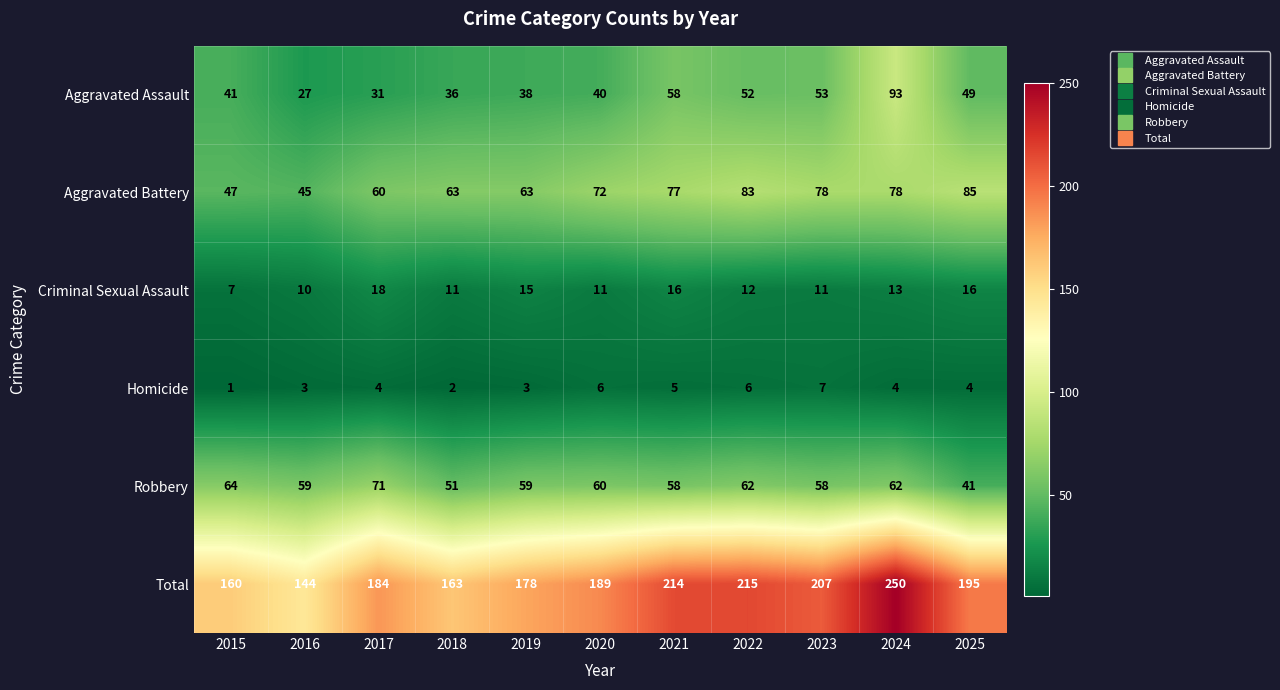

What is the spread (max minus min) of values at 2019?

175